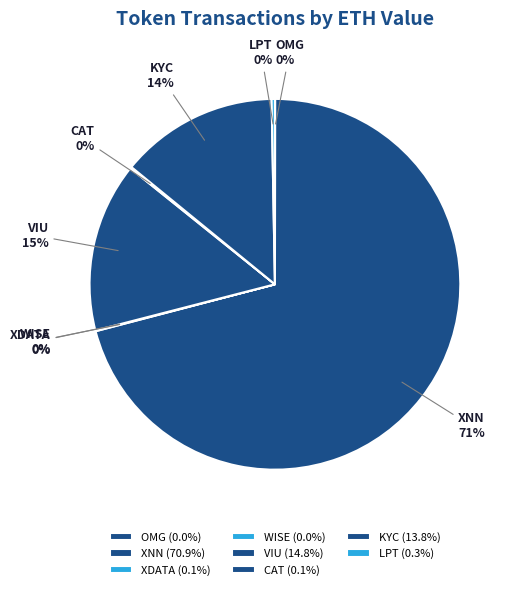

To the nearest percent, what is the difference between the largest and smallest slice percentages?

71%